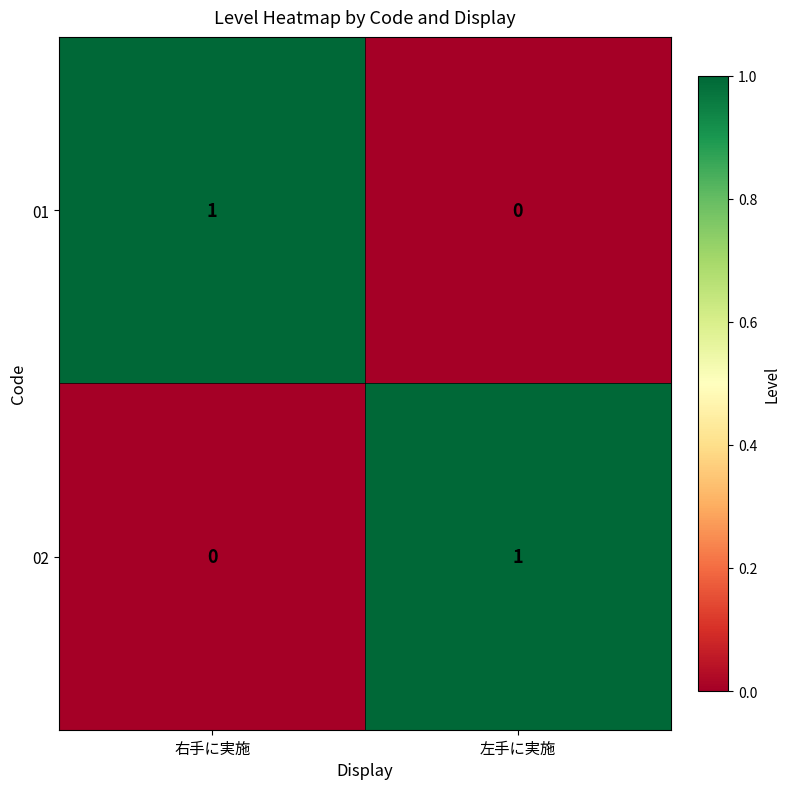

Where is 02 nearest to the value 0?

右手に実施